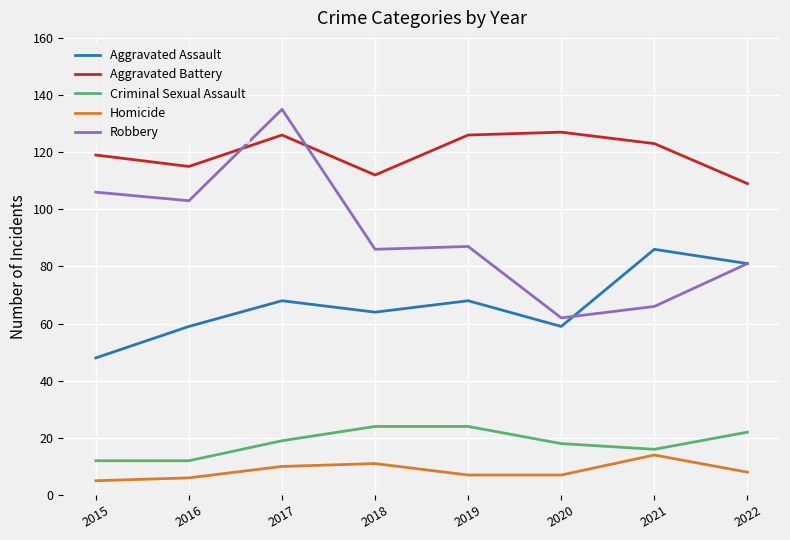

Is the value of Aggravated Assault at 2015 greater than the value of Aggravated Battery at 2019?

No